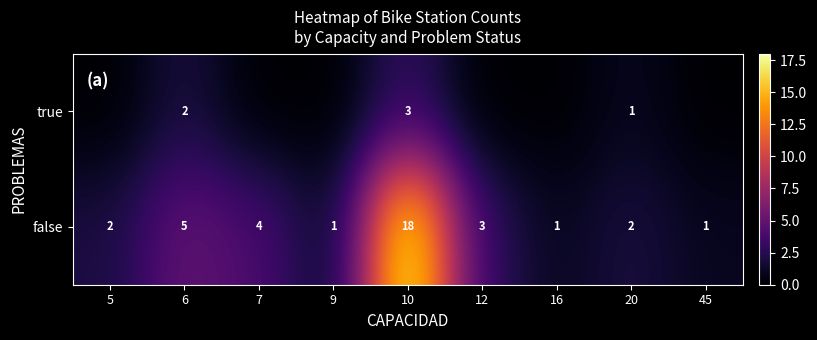

What is the highest value of the false series?

18